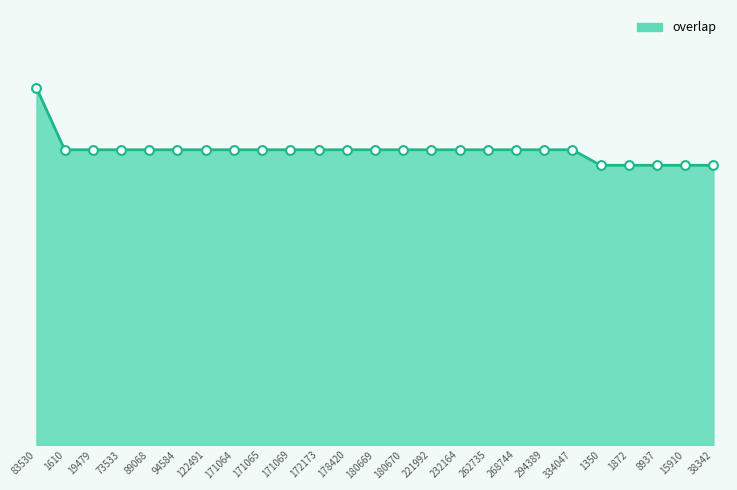

Does the chart have visible grid lines?

No